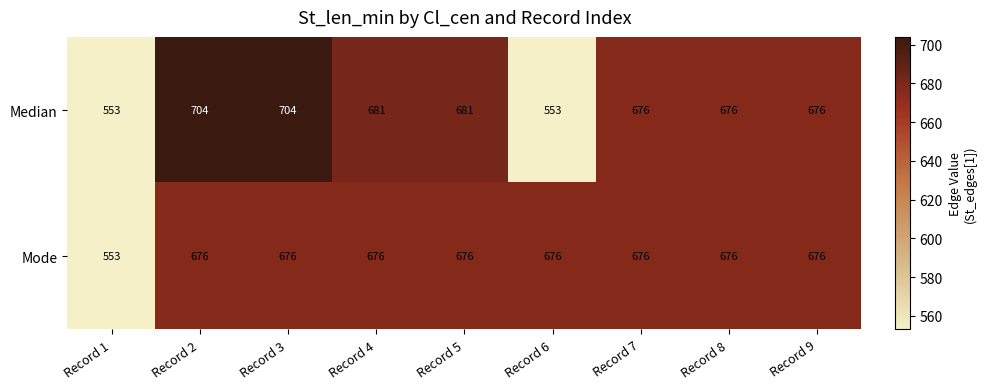

What is the average value of the Mode series?

662